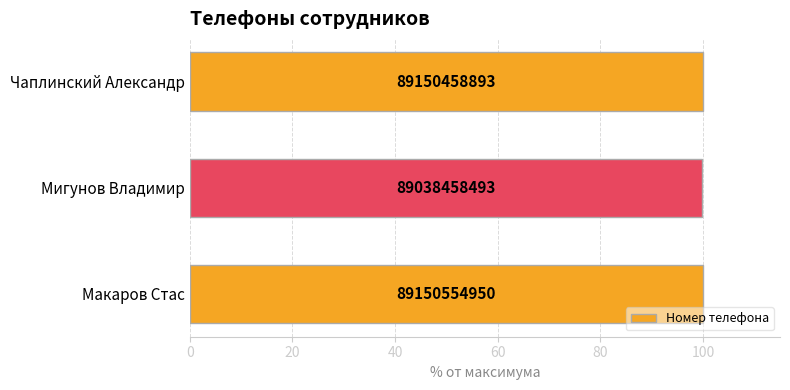

What is the maximum value shown in the chart?

100.0